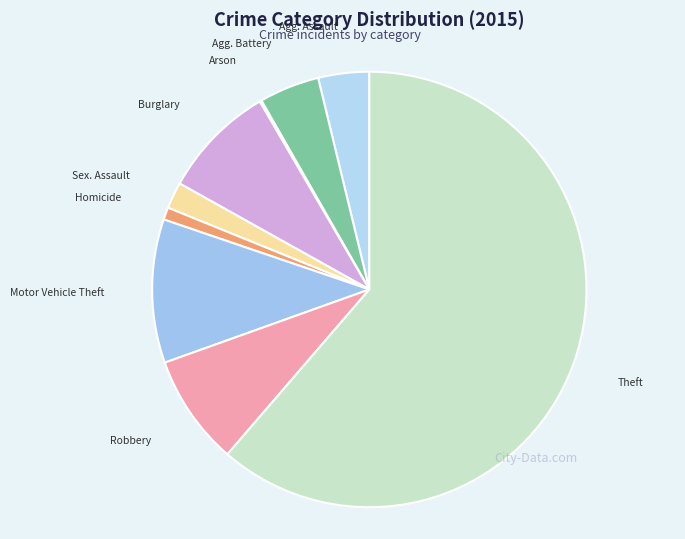

Which slice represents more than half of the pie?

Theft